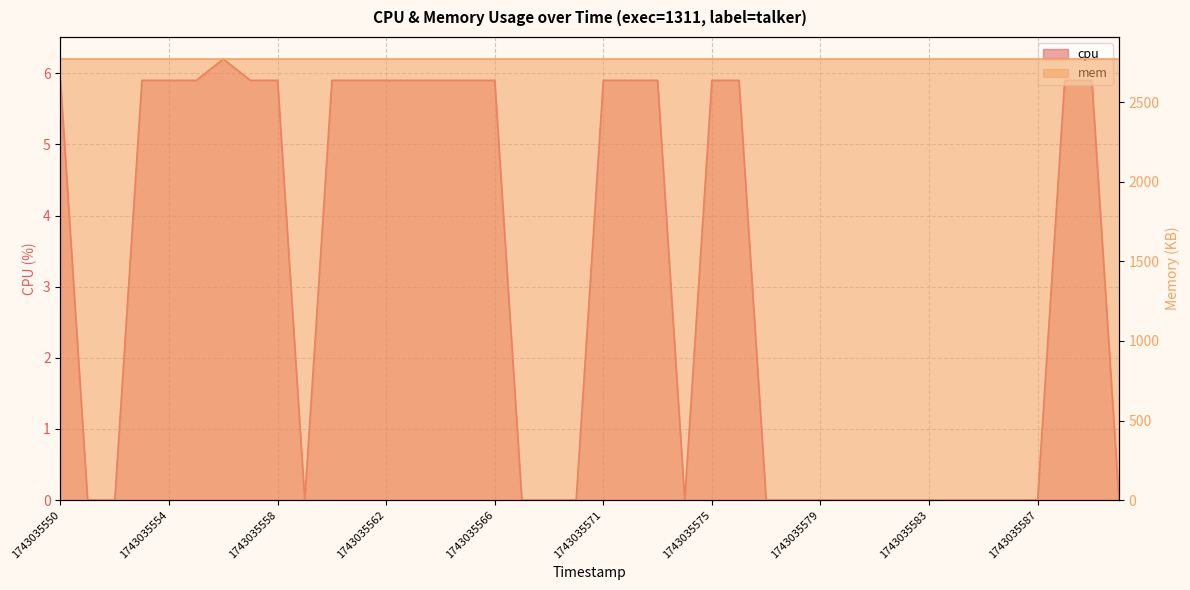

Reading left to right, transcribe all the data shown in this chart.

5.9	0.0	0.0	5.9	5.9	5.9	6.2	5.9	5.9	0.0	5.9	5.9	5.9	5.9	5.9	5.9	5.9	0.0	0.0	0.0	5.9	5.9	5.9	0.0	5.9	5.9	0.0	0.0	0.0	0.0	0.0	0.0	0.0	0.0	0.0	0.0	0.0	5.9	5.9	0.0